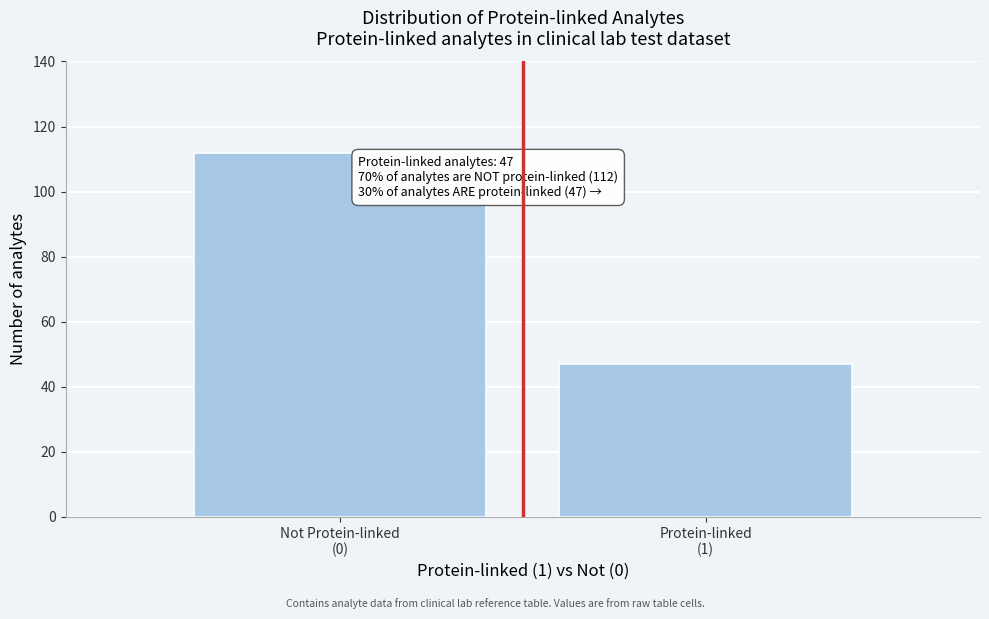

Reading left to right, what are all the values shown in this chart?

112	47